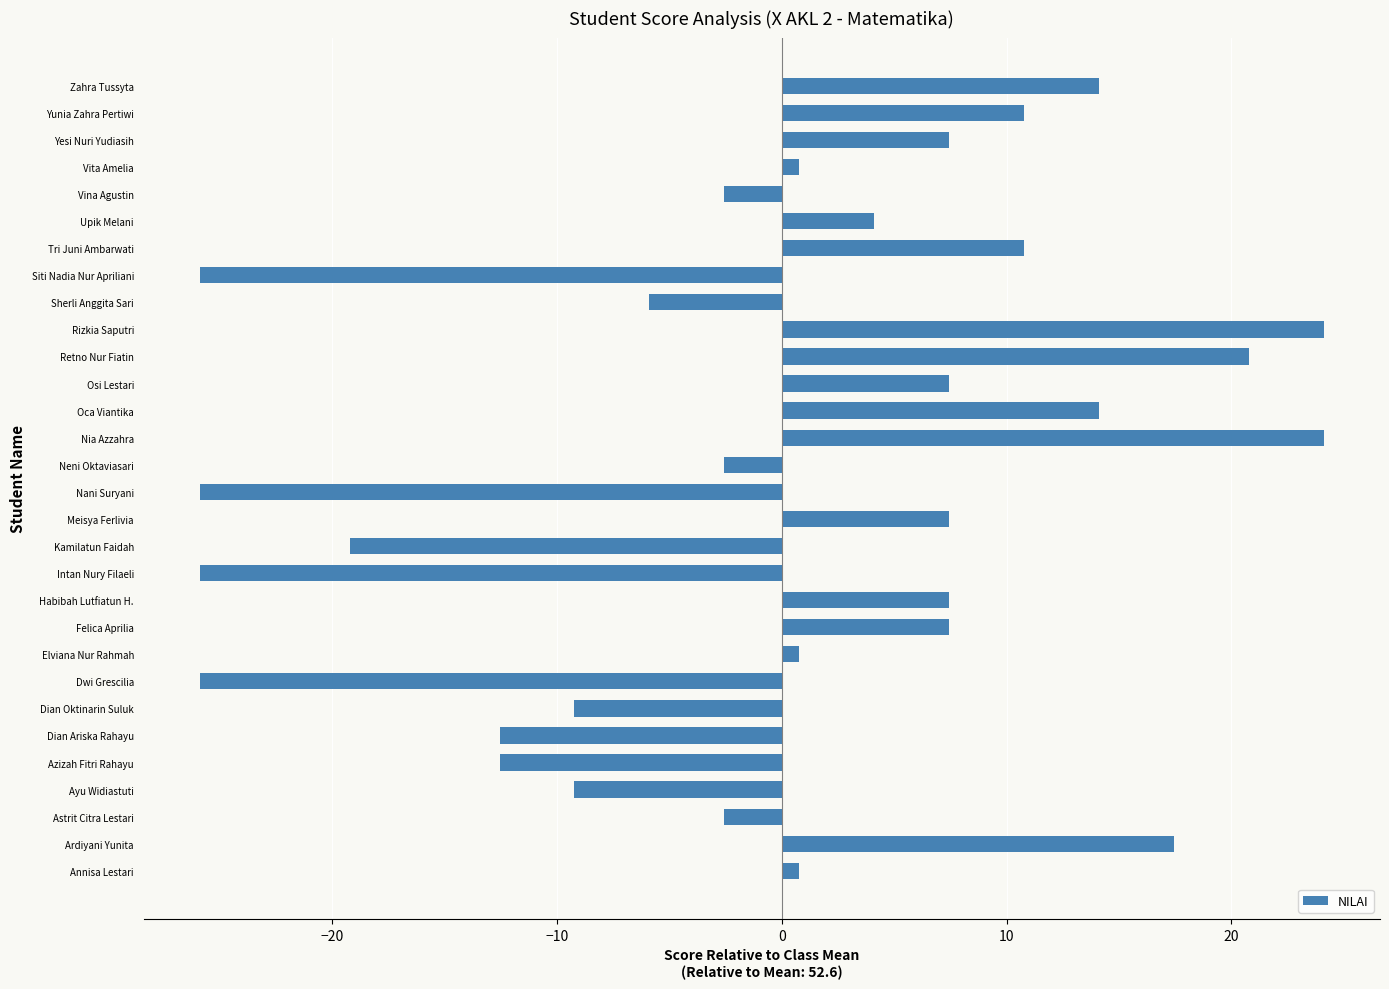

What is the approximate value at Ayu Widiastuti?

-9.2